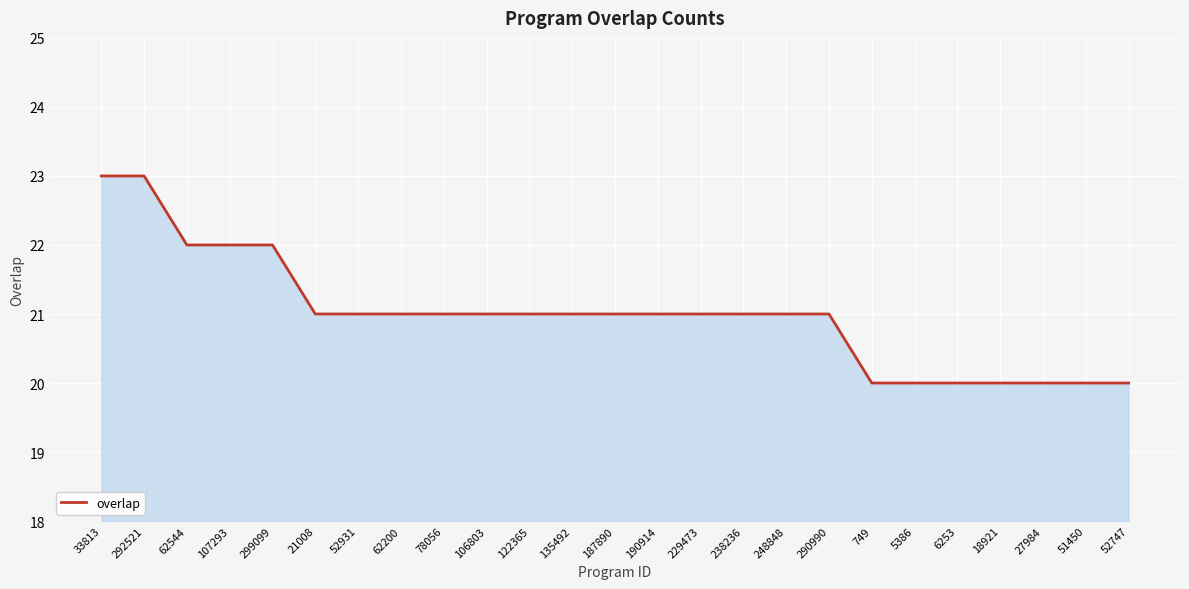

How many lines are shown in the chart?

1